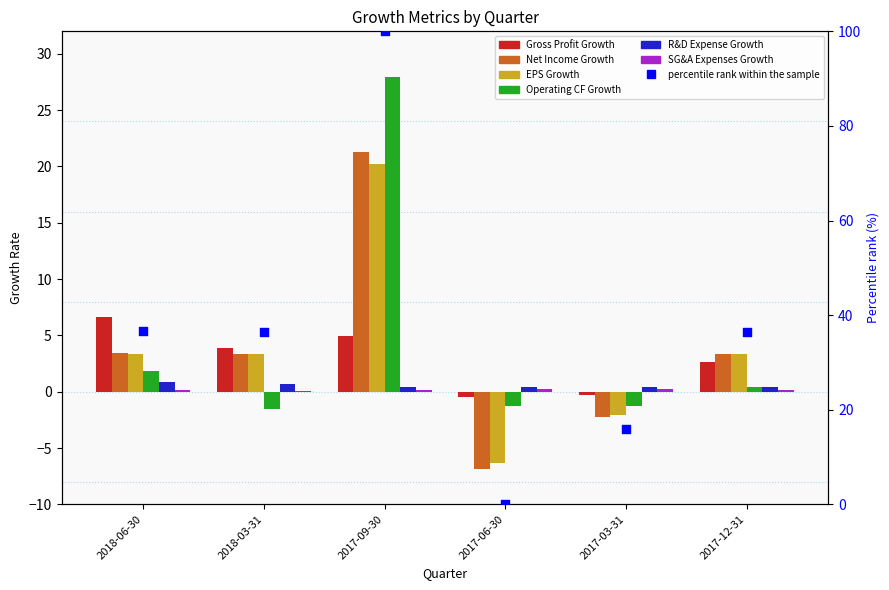

Which series reaches the minimum Y coordinate?

Net Income Growth